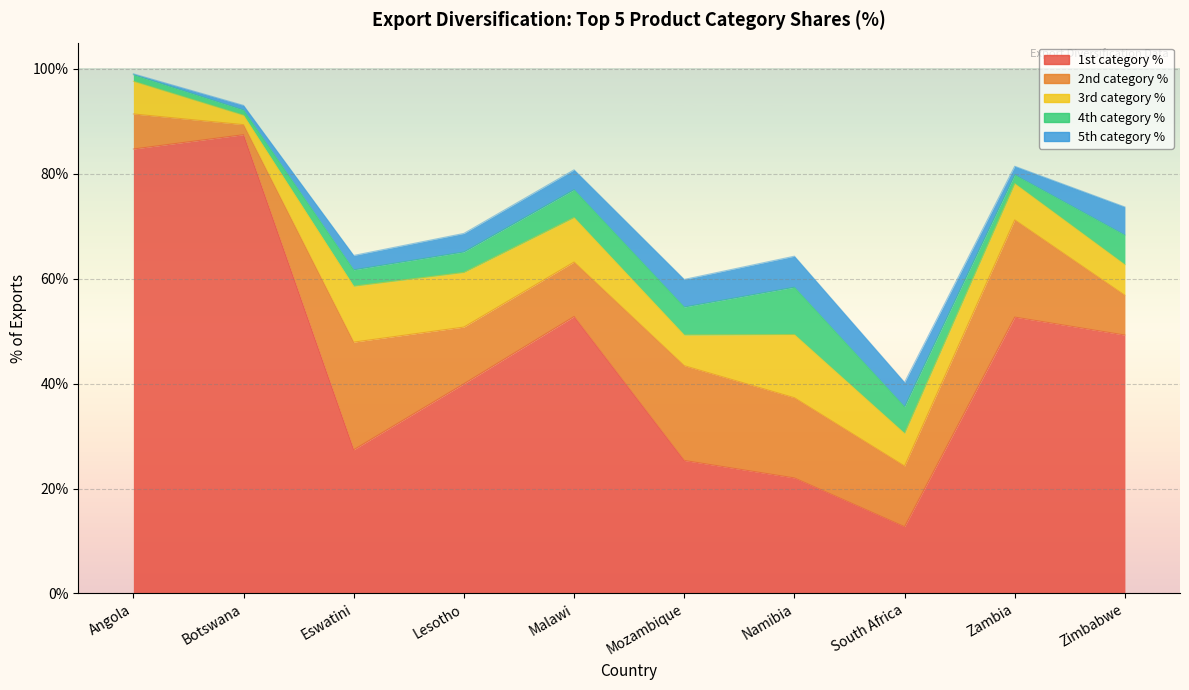

What is the value of the 5th category % point at the 1st from the left?

0.2